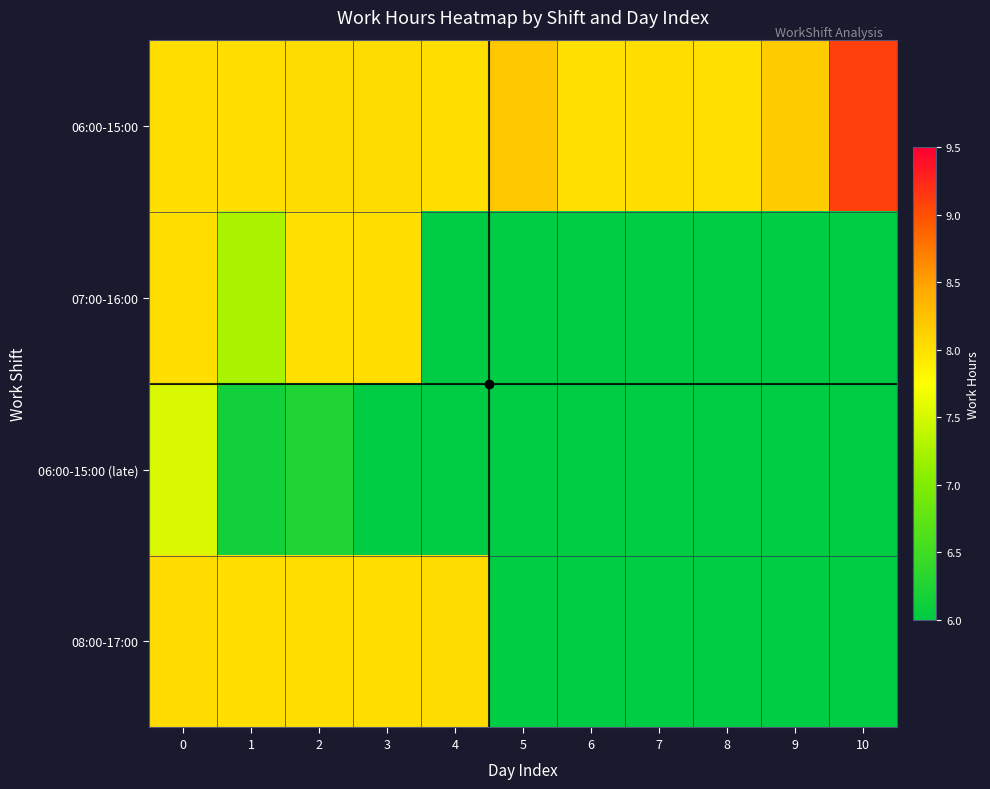

Reading left to right, what are all the values shown in this chart?

06:00-15:00: 0=8.0	1=8.0	2=8.0	3=8.0	4=8.0	5=8.2	6=8.0	7=8.0	8=8.0	9=8.2	10=9.1
07:00-16:00: 0=8.0	1=7.2	2=8.0	3=8.0	4=0.0	5=0.0	6=0.0	7=0.0	8=0.0	9=0.0	10=0.0
06:00-15:00 (late): 0=7.5	1=6.2	2=6.2	3=0.0	4=0.0	5=0.0	6=0.0	7=0.0	8=0.0	9=0.0	10=0.0
08:00-17:00: 0=8.0	1=8.0	2=8.0	3=8.0	4=8.0	5=0.0	6=0.0	7=0.0	8=0.0	9=0.0	10=0.0